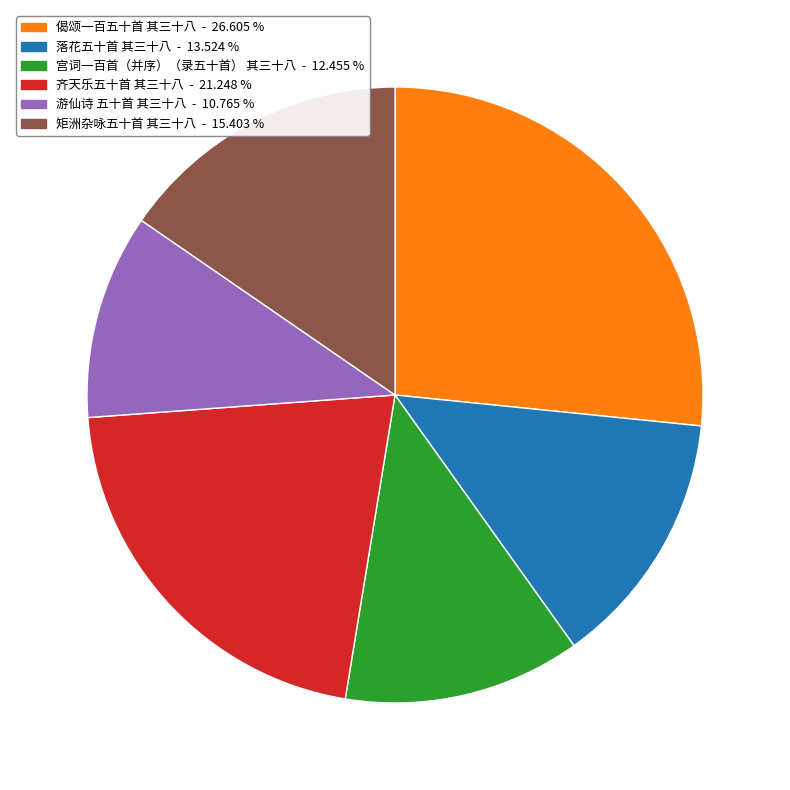

Does 宫词一百首（并序）（录五十首） 其三十八 account for over 50% of the chart?

No